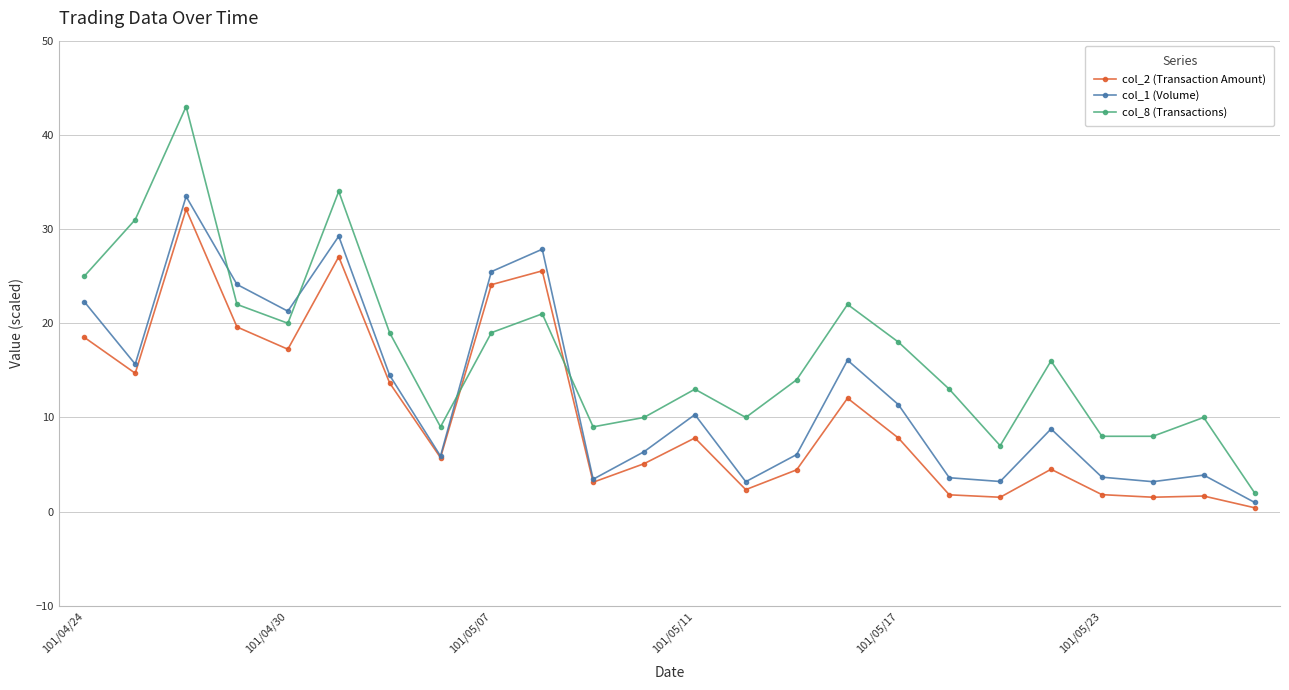

List the series in order of their overall mean, highest first.

col_8 (Transactions), col_1 (Volume), col_2 (Transaction Amount)